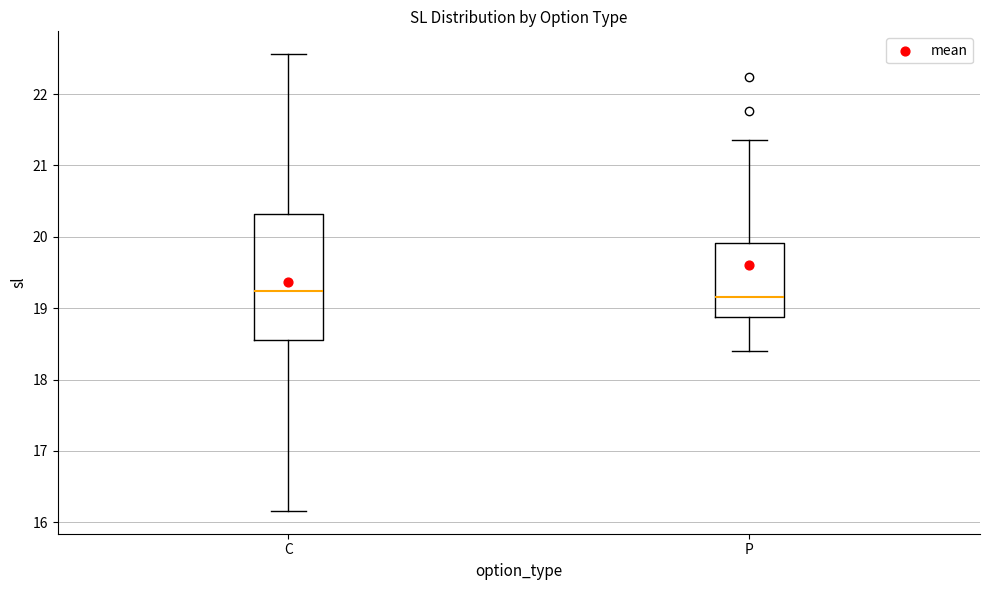

Reading left to right, transcribe this box plot: for each box, give where its median line is, the range the box spans, and where its two whiskers end, as read against the y-axis. The values are not printed on the chart, so give them approximately, as read against the axis.

C: median 19.2, box 18.6 to 20.3, whiskers 16.2 to 22.6
P: median 19.2, box 18.9 to 19.9, whiskers 18.4 to 21.4